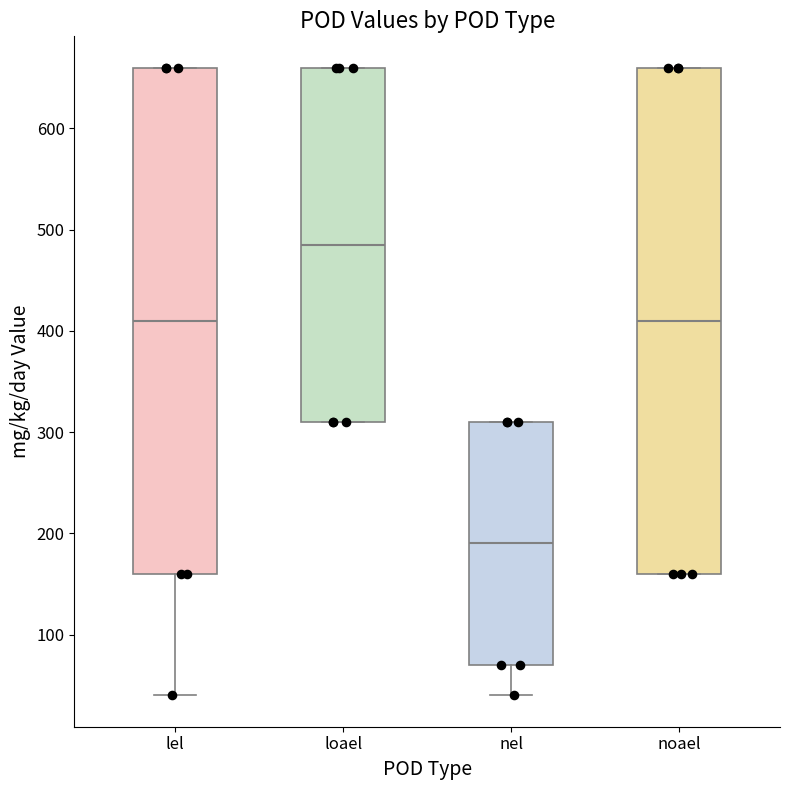

Reading left to right, read every box against the y-axis: the position of its median line, the range the box covers, and the ends of its whiskers. The values are not printed on the chart, so give them approximately, as read against the axis.

lel: median 410, box 160 to 660, whiskers 40 to 660
loael: median 490, box 310 to 660, whiskers 310 to 660
nel: median 190, box 70 to 310, whiskers 40 to 310
noael: median 410, box 160 to 660, whiskers 160 to 660